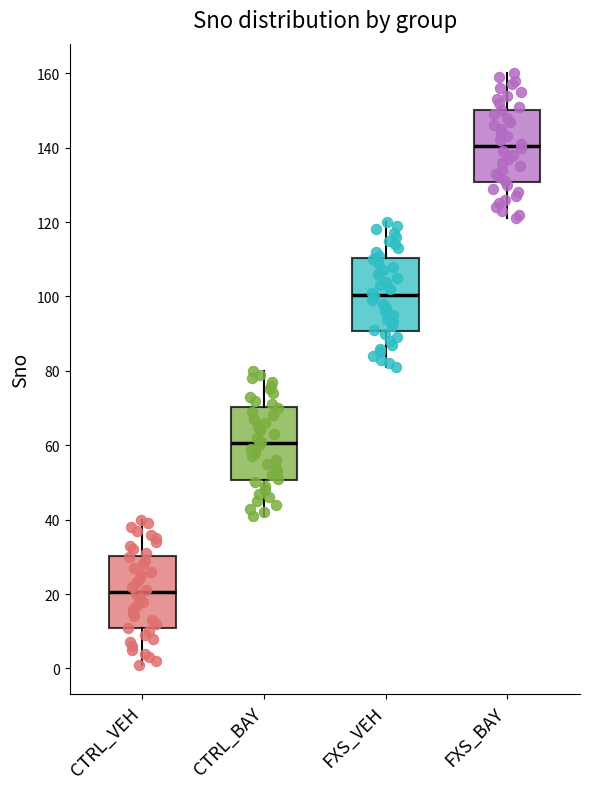

Which box's median line is the highest?

FXS_BAY